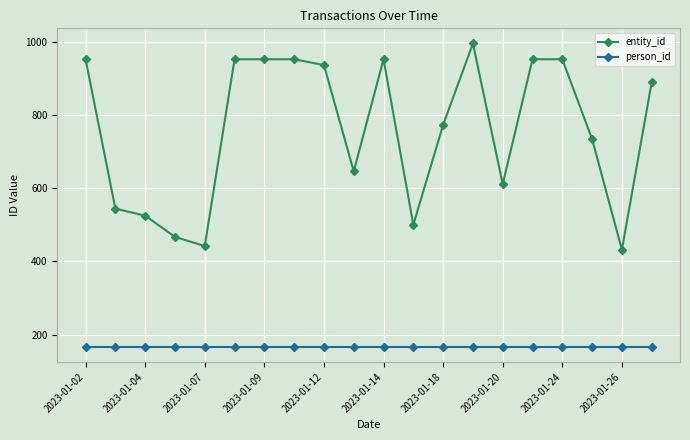

What is the lowest value of the person_id series?

167